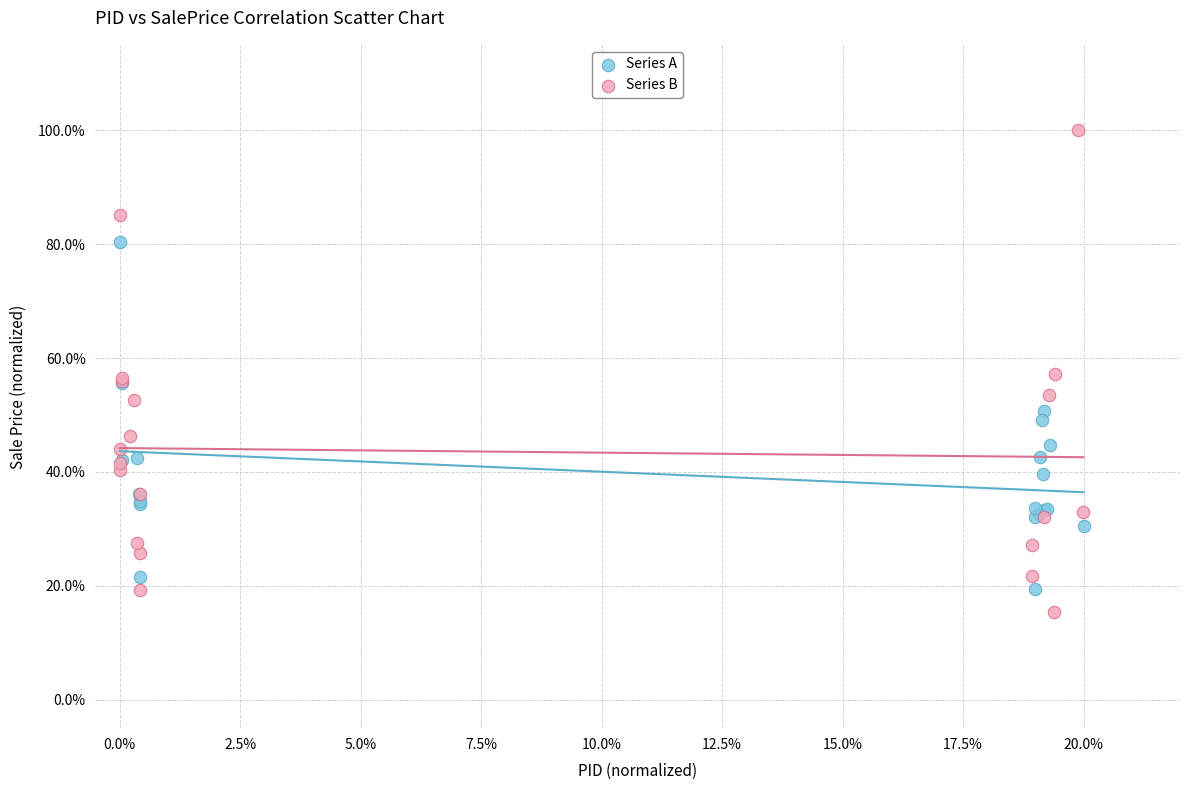

Which series reaches the maximum Y coordinate?

Series B